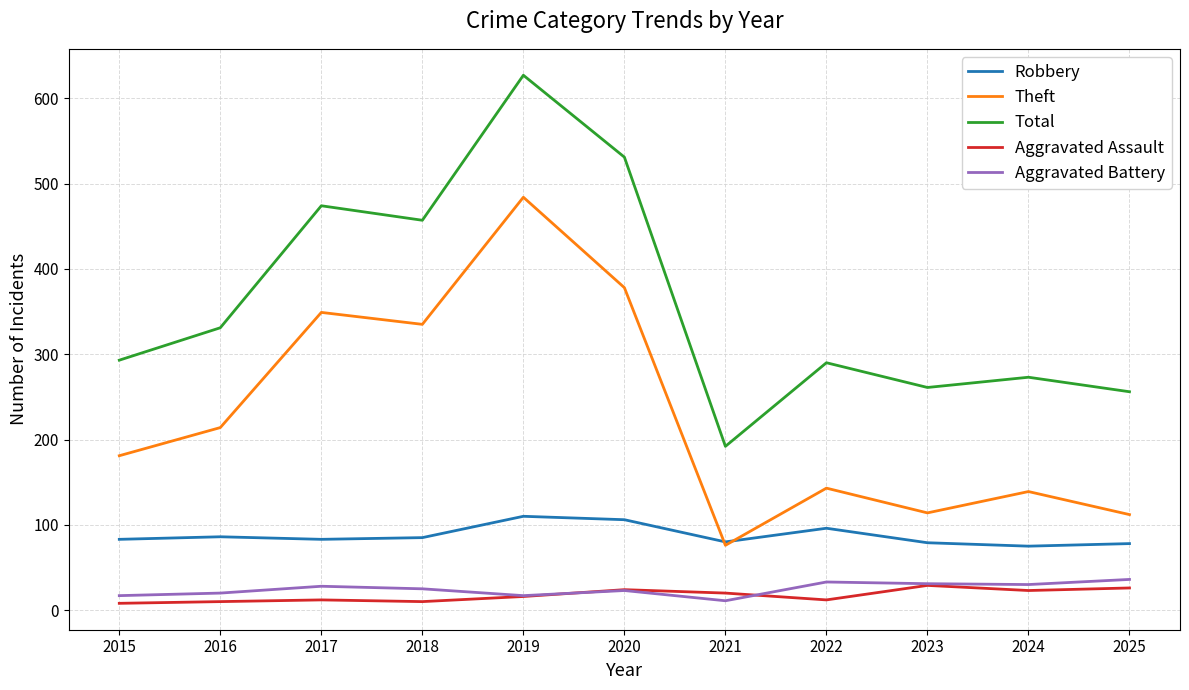

True or false: Aggravated Battery and Robbery intersect in this chart.

False